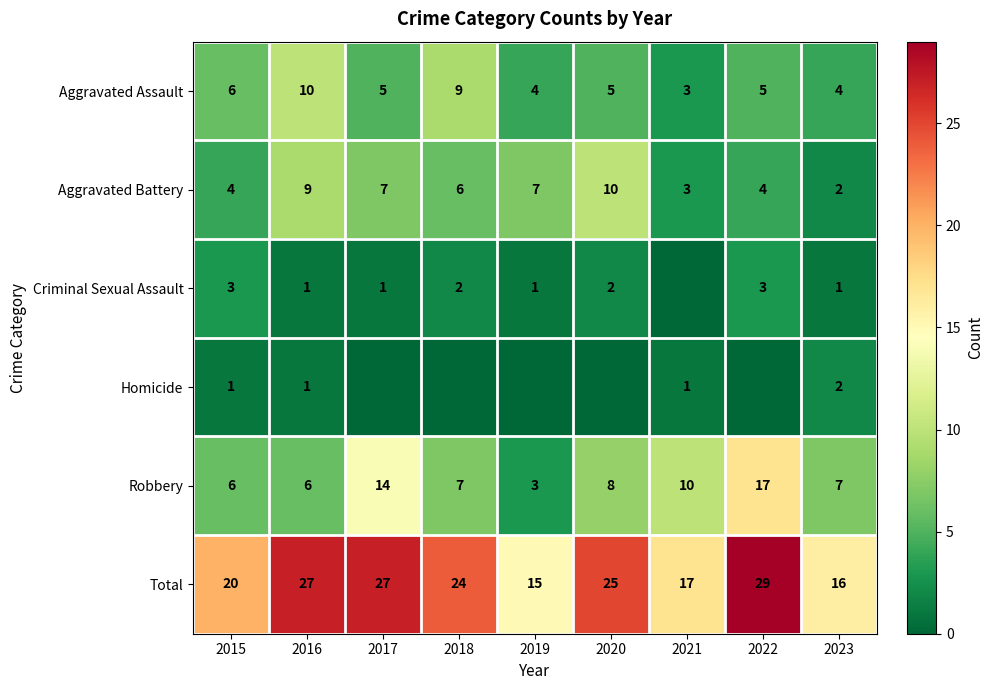

What is the difference between the Aggravated Battery values at 2022 and 2019?

3